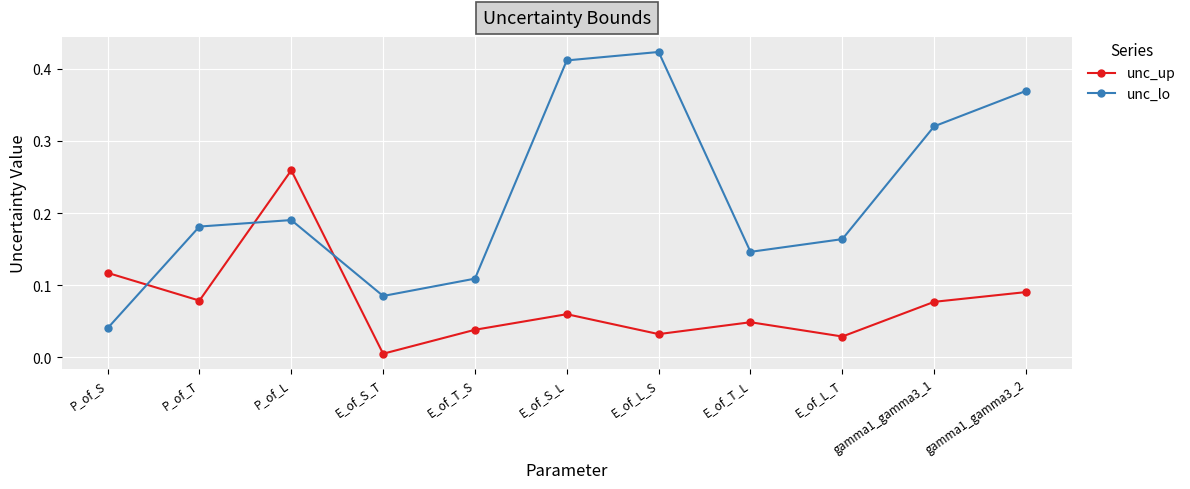

How many categories are shown in the chart?

11